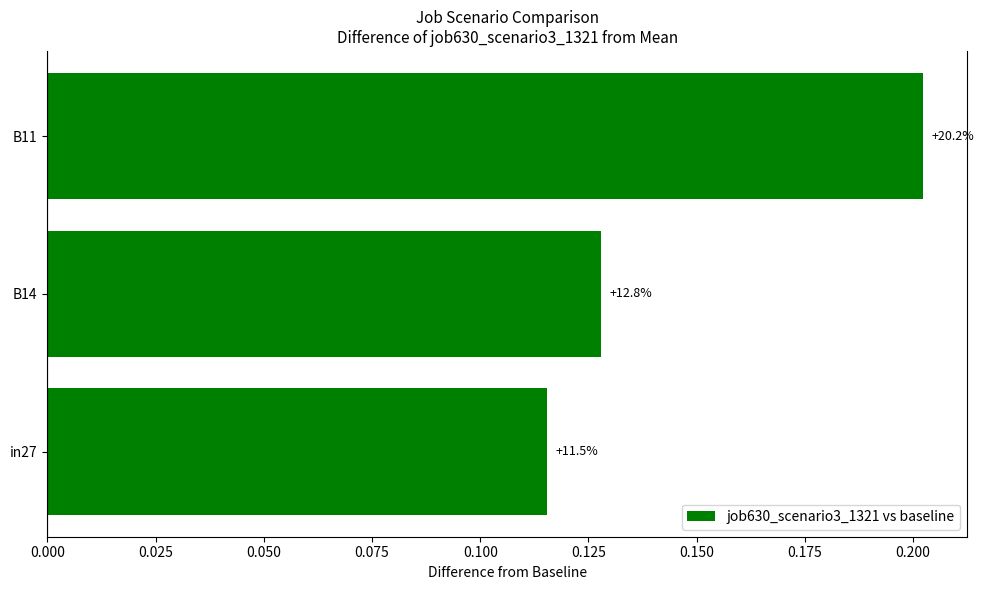

Are the bars grouped side by side (vs. stacked)?

No